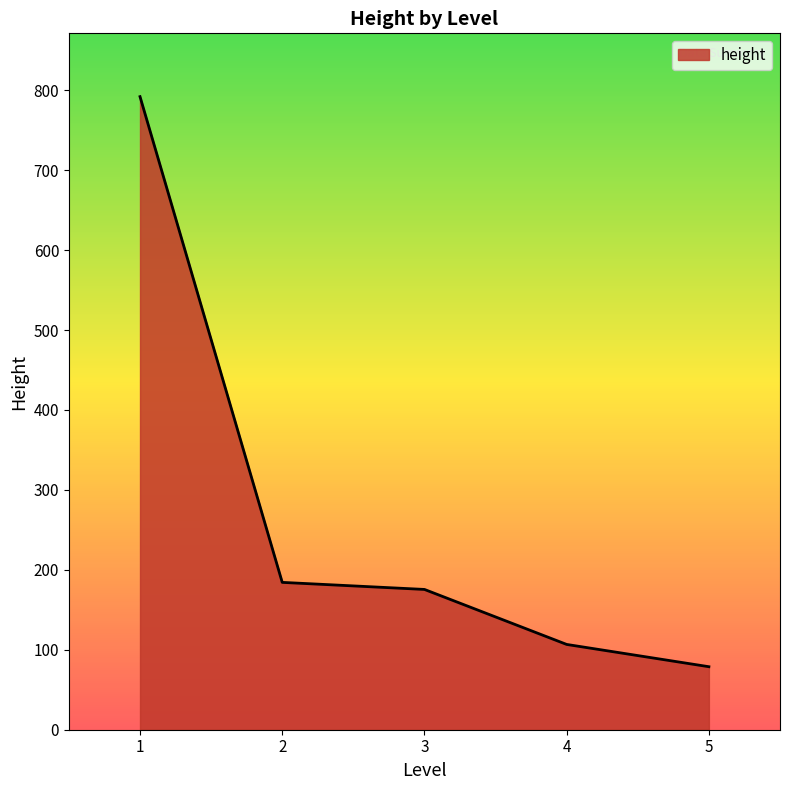

What is the change in value from 4 to 5?

-27.9